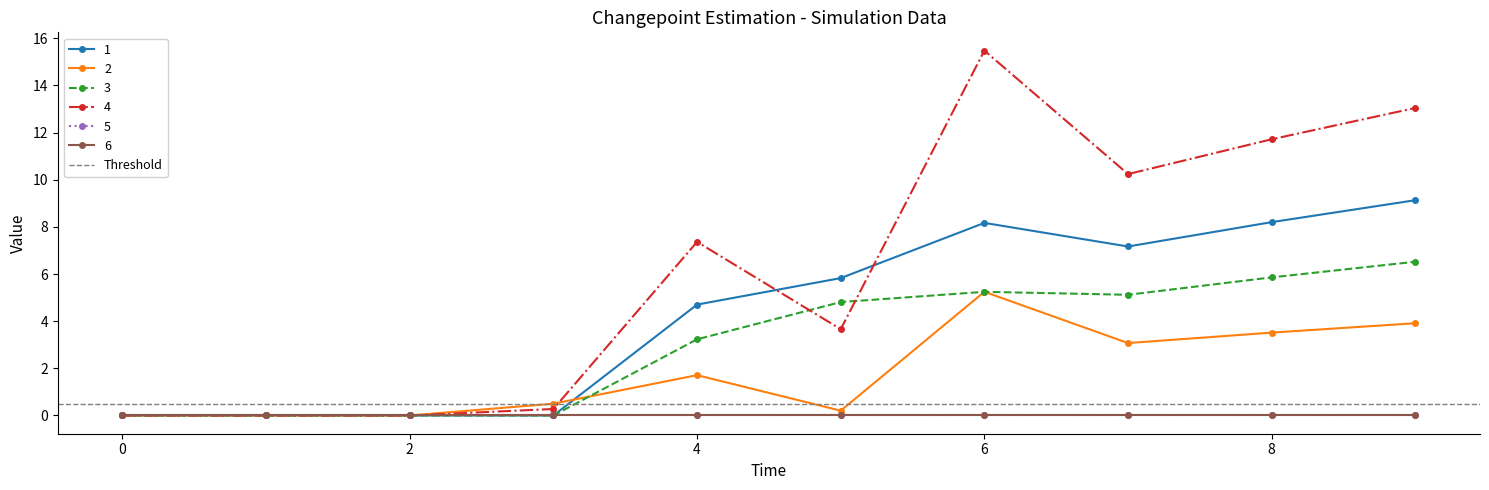

What is the value of the 4 point at the 10th from the left?

13.0